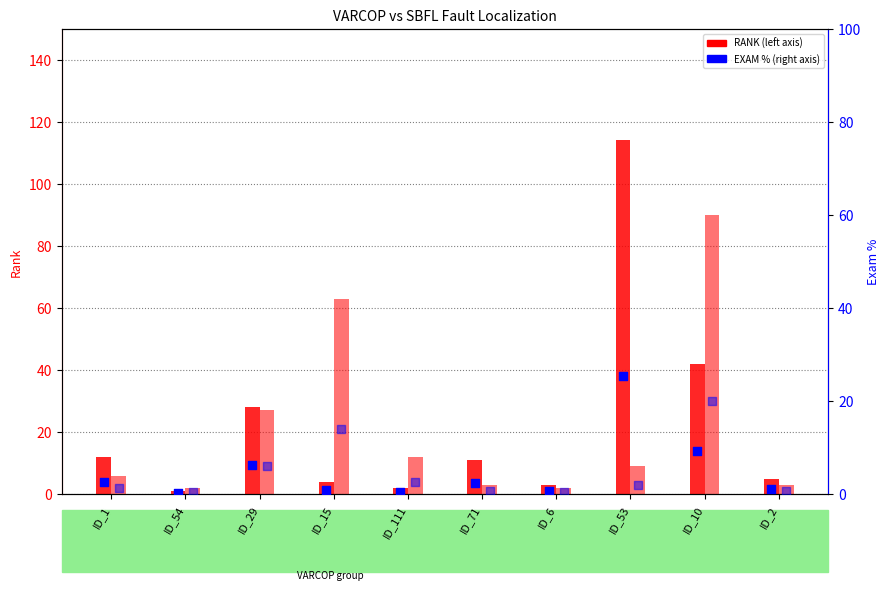

Which series reaches the minimum Y coordinate?

VARCOP_ENABLE:EXAM